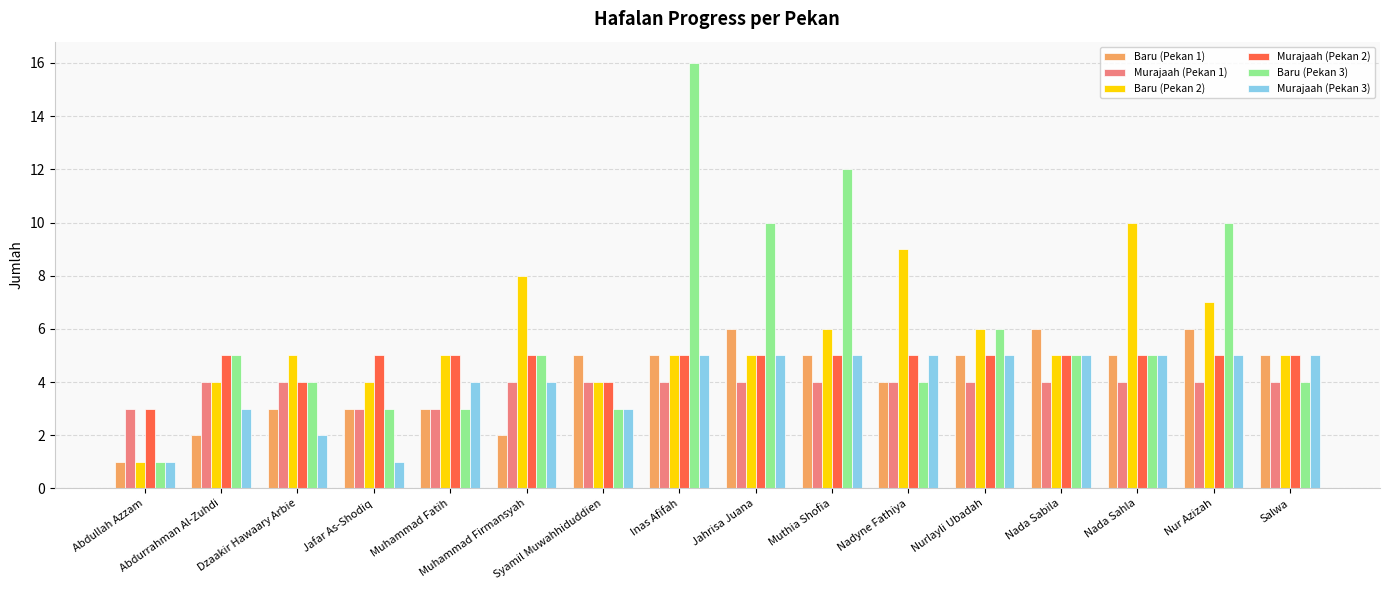

Reading left to right, what are all the values shown in this chart?

Baru (Pekan 1): Abdullah Azzam=1	Abdurrahman Al-Zuhdi=2	Dzaakir Hawaary Arbie=3	Jafar As-Shodiq=3	Muhammad Fatih=3	Muhammad Firmansyah=2	Syamil Muwahhiduddien=5	Inas Afifah=5	Jahrisa Juana=6	Muthia Shofia=5	Nadyne Fathiya=4	Nurlayli Ubadah=5	Nada Sabila=6	Nada Sahla=5	Nur Azizah=6	Salwa=5
Murajaah (Pekan 1): Abdullah Azzam=3	Abdurrahman Al-Zuhdi=4	Dzaakir Hawaary Arbie=4	Jafar As-Shodiq=3	Muhammad Fatih=3	Muhammad Firmansyah=4	Syamil Muwahhiduddien=4	Inas Afifah=4	Jahrisa Juana=4	Muthia Shofia=4	Nadyne Fathiya=4	Nurlayli Ubadah=4	Nada Sabila=4	Nada Sahla=4	Nur Azizah=4	Salwa=4
Baru (Pekan 2): Abdullah Azzam=1	Abdurrahman Al-Zuhdi=4	Dzaakir Hawaary Arbie=5	Jafar As-Shodiq=4	Muhammad Fatih=5	Muhammad Firmansyah=8	Syamil Muwahhiduddien=4	Inas Afifah=5	Jahrisa Juana=5	Muthia Shofia=6	Nadyne Fathiya=9	Nurlayli Ubadah=6	Nada Sabila=5	Nada Sahla=10	Nur Azizah=7	Salwa=5
Murajaah (Pekan 2): Abdullah Azzam=3	Abdurrahman Al-Zuhdi=5	Dzaakir Hawaary Arbie=4	Jafar As-Shodiq=5	Muhammad Fatih=5	Muhammad Firmansyah=5	Syamil Muwahhiduddien=4	Inas Afifah=5	Jahrisa Juana=5	Muthia Shofia=5	Nadyne Fathiya=5	Nurlayli Ubadah=5	Nada Sabila=5	Nada Sahla=5	Nur Azizah=5	Salwa=5
Baru (Pekan 3): Abdullah Azzam=1	Abdurrahman Al-Zuhdi=5	Dzaakir Hawaary Arbie=4	Jafar As-Shodiq=3	Muhammad Fatih=3	Muhammad Firmansyah=5	Syamil Muwahhiduddien=3	Inas Afifah=16	Jahrisa Juana=10	Muthia Shofia=12	Nadyne Fathiya=4	Nurlayli Ubadah=6	Nada Sabila=5	Nada Sahla=5	Nur Azizah=10	Salwa=4
Murajaah (Pekan 3): Abdullah Azzam=1	Abdurrahman Al-Zuhdi=3	Dzaakir Hawaary Arbie=2	Jafar As-Shodiq=1	Muhammad Fatih=4	Muhammad Firmansyah=4	Syamil Muwahhiduddien=3	Inas Afifah=5	Jahrisa Juana=5	Muthia Shofia=5	Nadyne Fathiya=5	Nurlayli Ubadah=5	Nada Sabila=5	Nada Sahla=5	Nur Azizah=5	Salwa=5